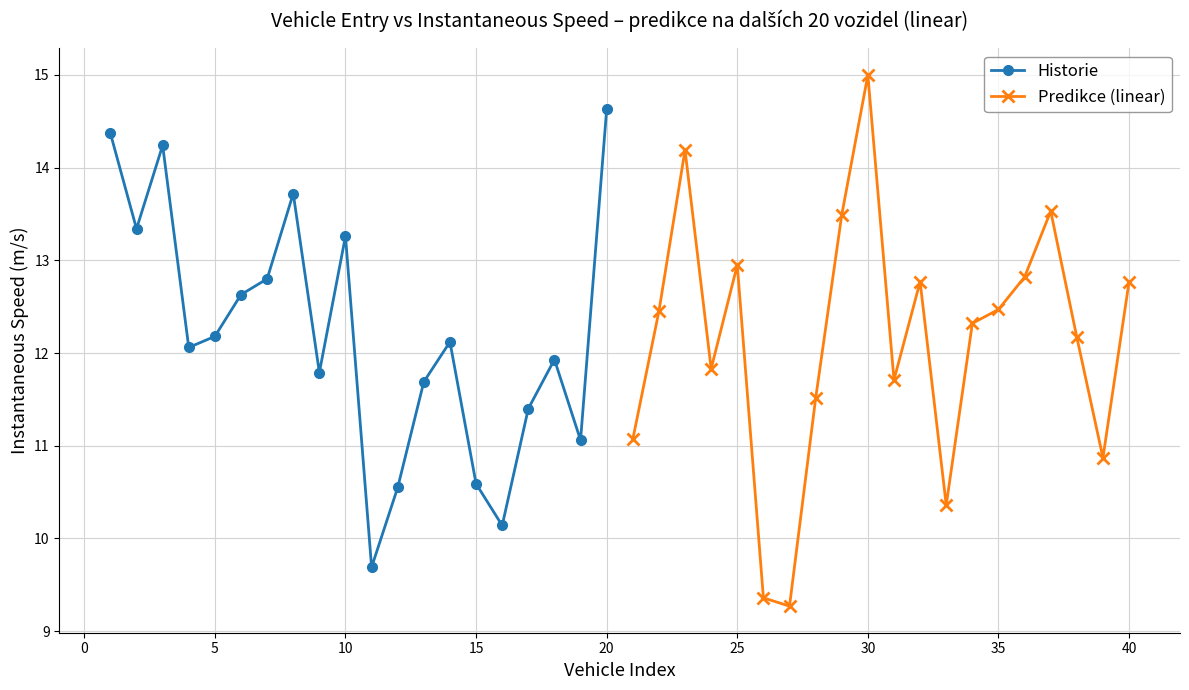

How many data points in Predikce (linear) are above 12?

12